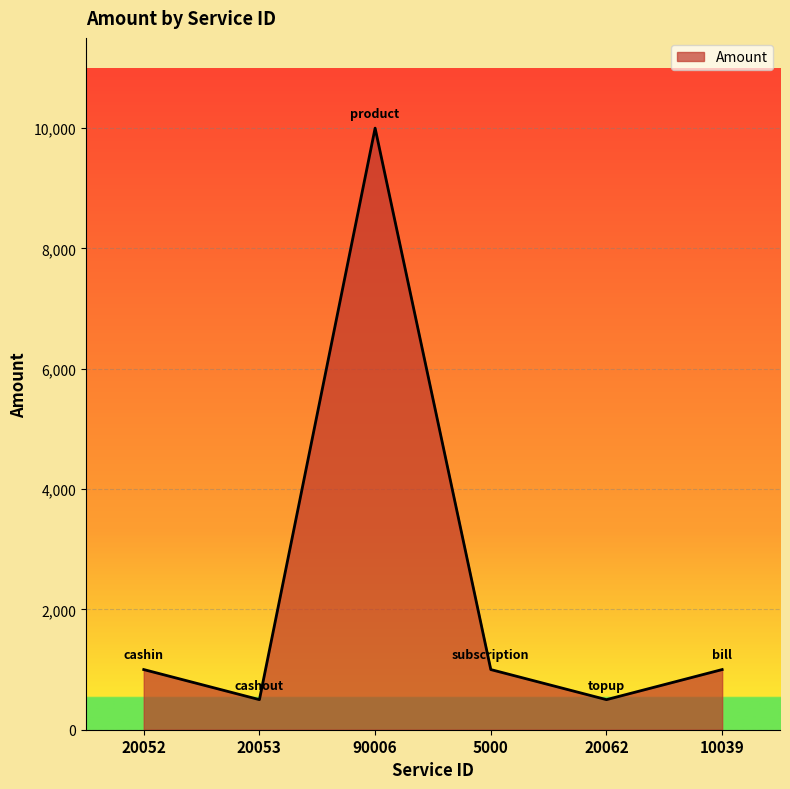

What position from the left is 10039?

6